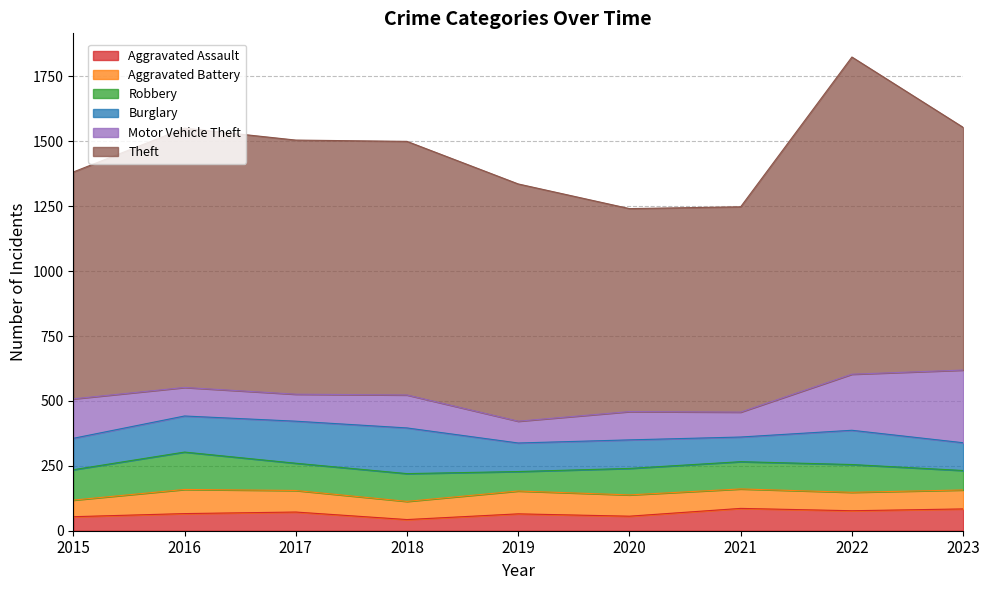

What are all the series names shown in the legend?

Aggravated Assault, Aggravated Battery, Robbery, Burglary, Motor Vehicle Theft, Theft